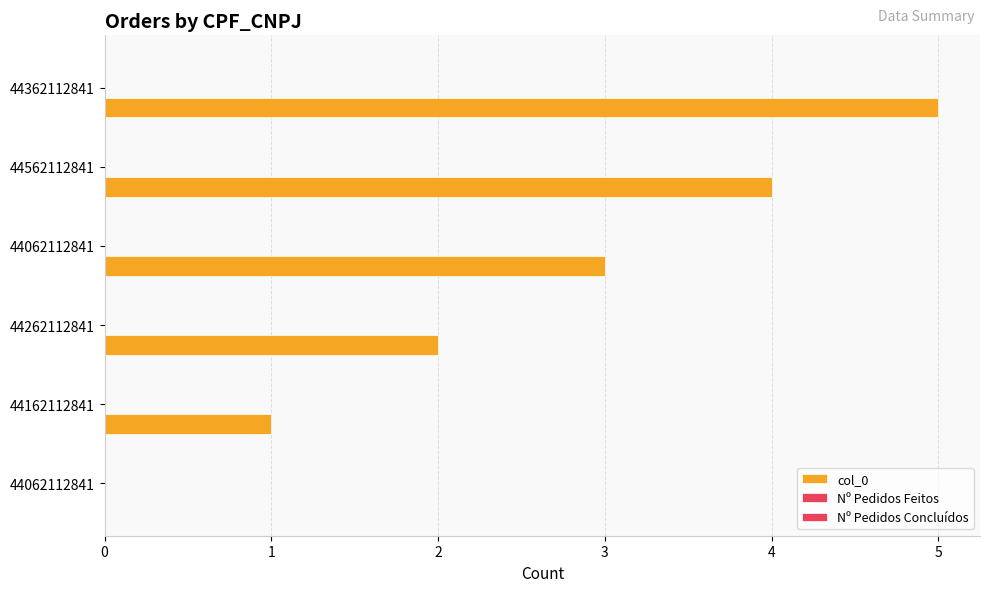

Are the bars horizontal?

Yes